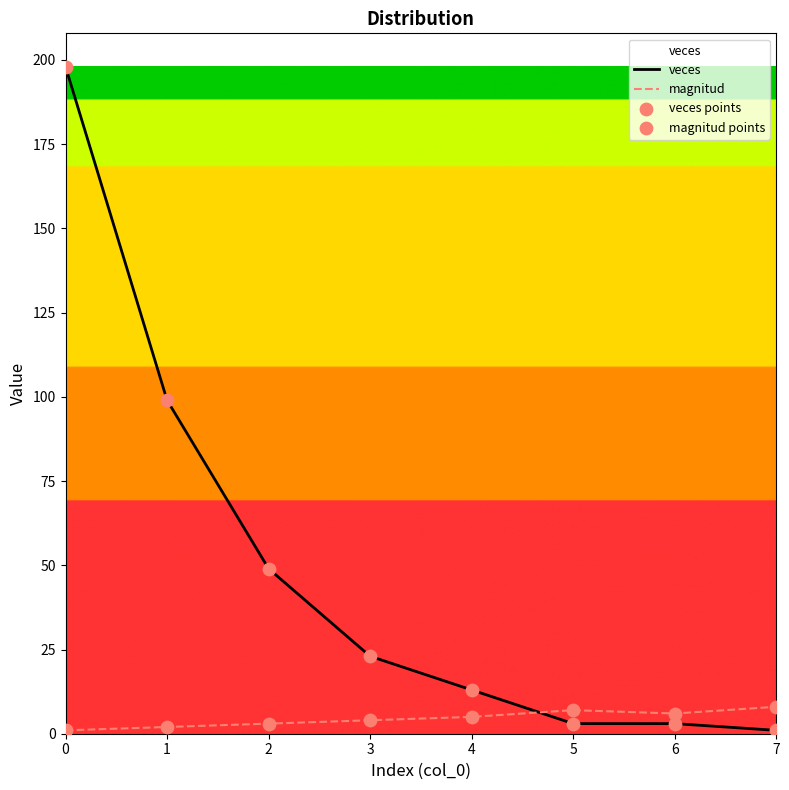

Which series has the largest total across all categories?

veces